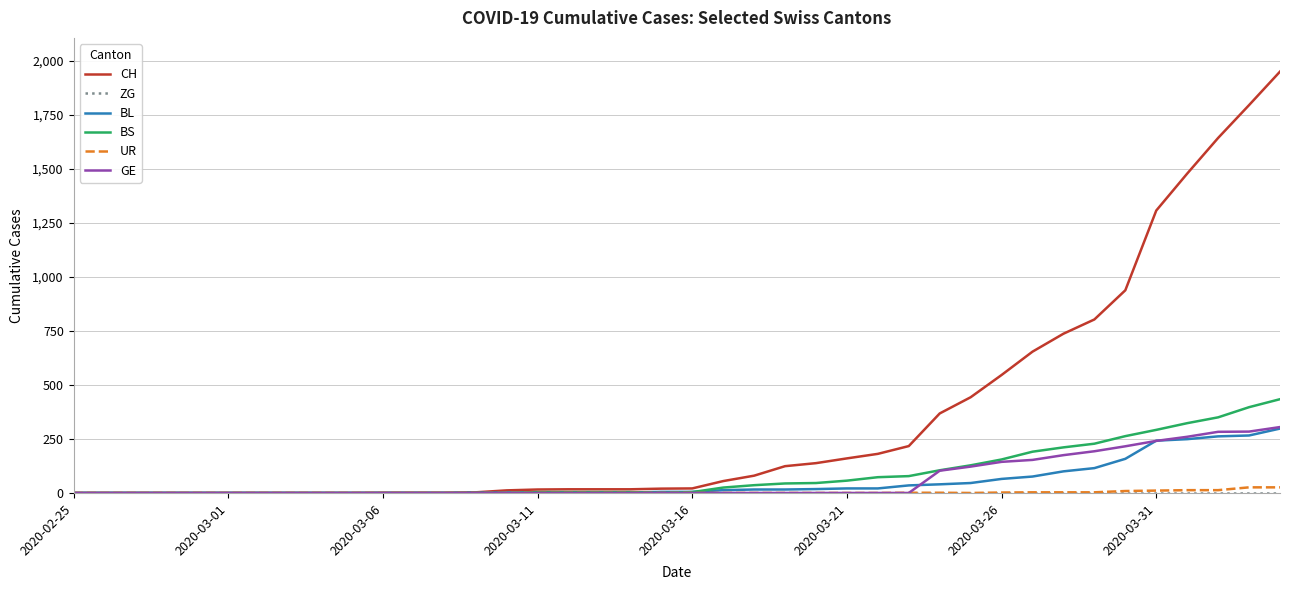

Which series has the widest spread of values?

CH